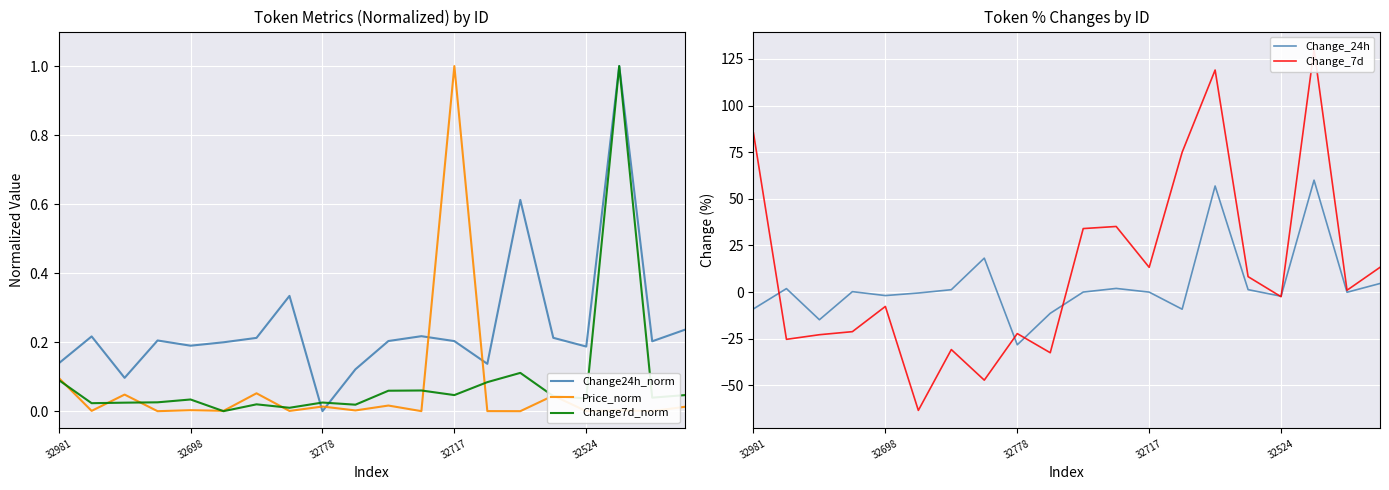

What is the maximum value for Change24h_norm?

1.0